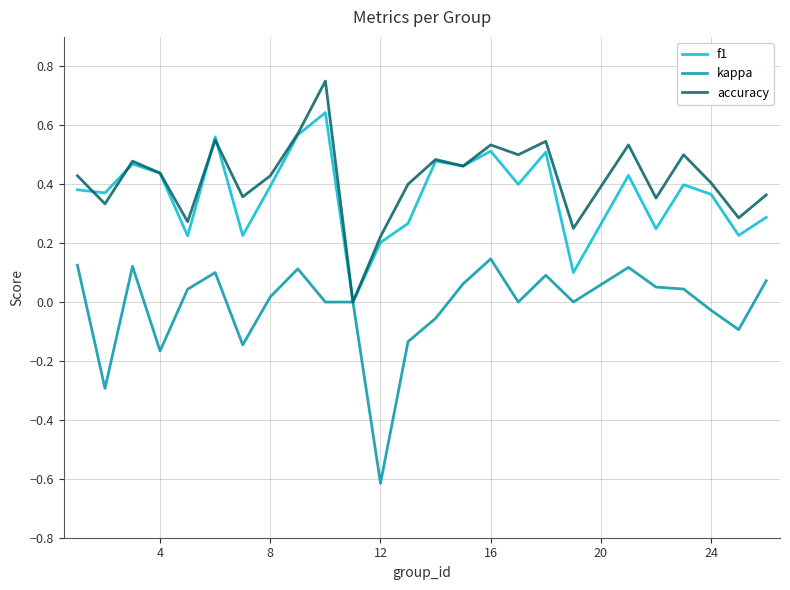

List the series in order of their peak value, highest first.

accuracy, f1, kappa